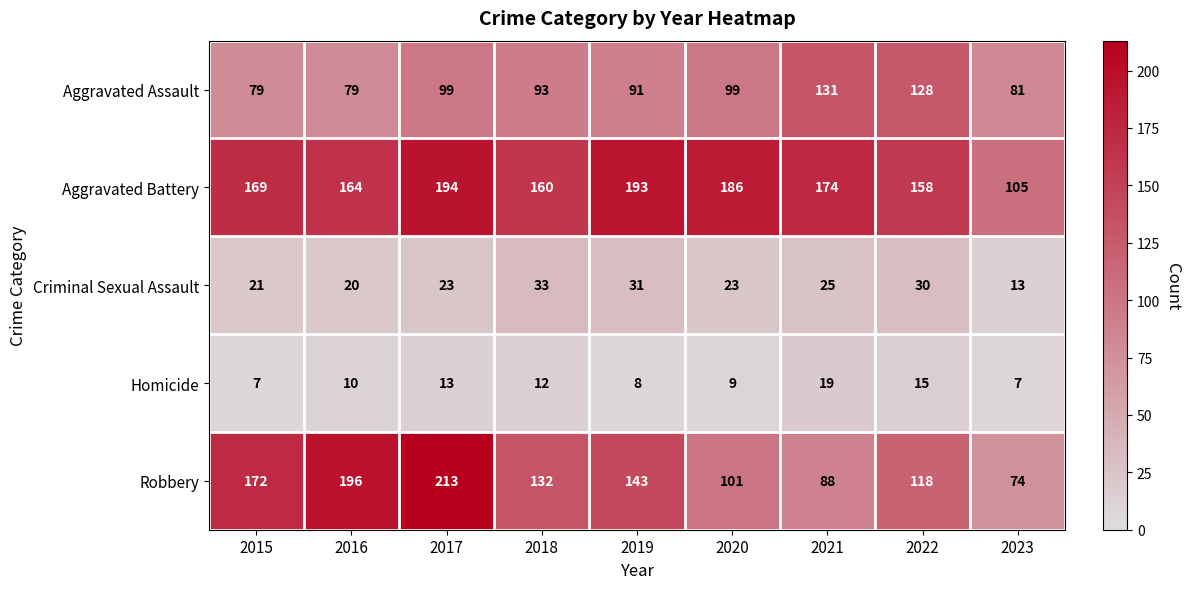

Which series has the largest total across all categories?

Aggravated Battery